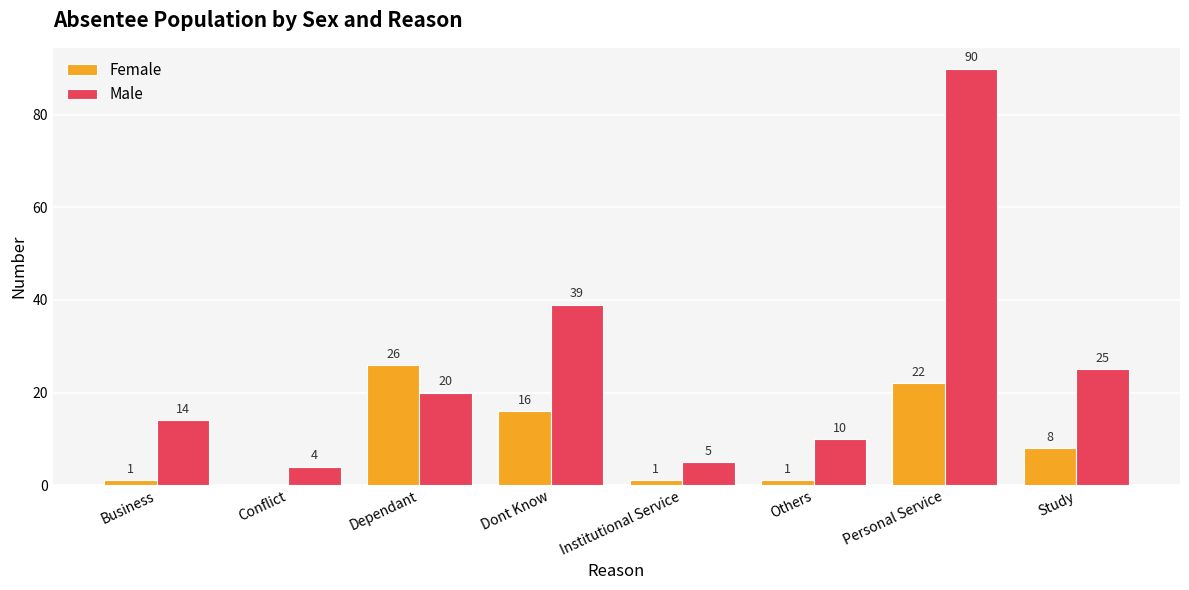

At which label is Female closest to 13?

Dont Know